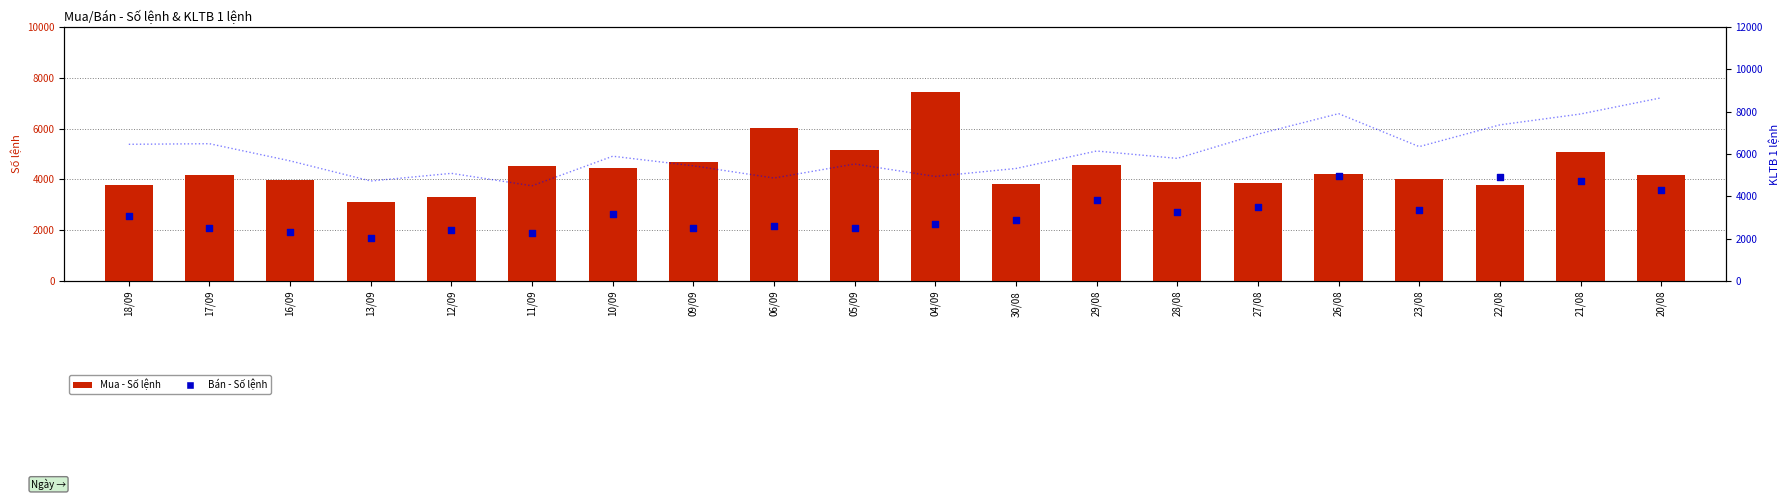

Is the value of Mua - Số lệnh at 17/09 greater than the value of Bán - Số lệnh at 16/09?

Yes